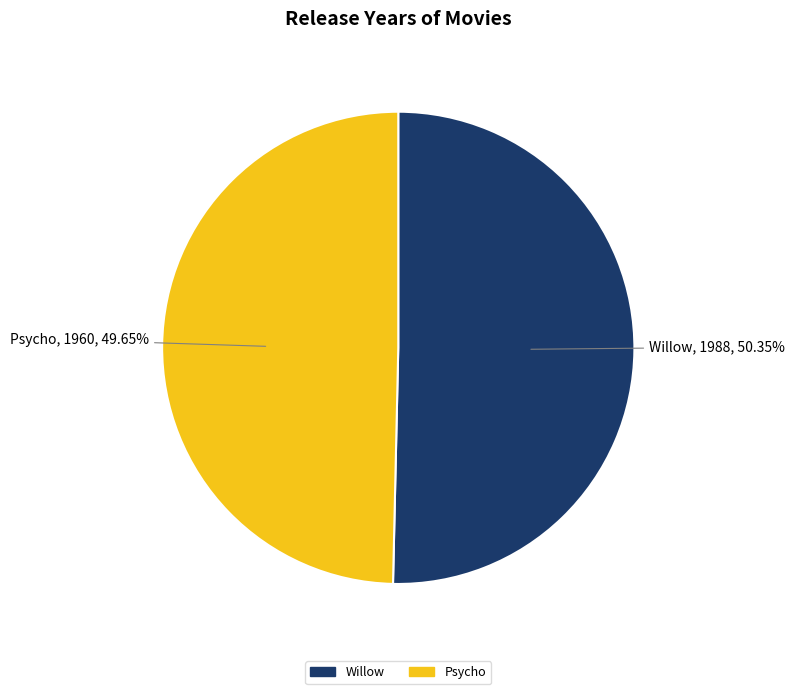

Does Psycho account for over 50% of the chart?

No